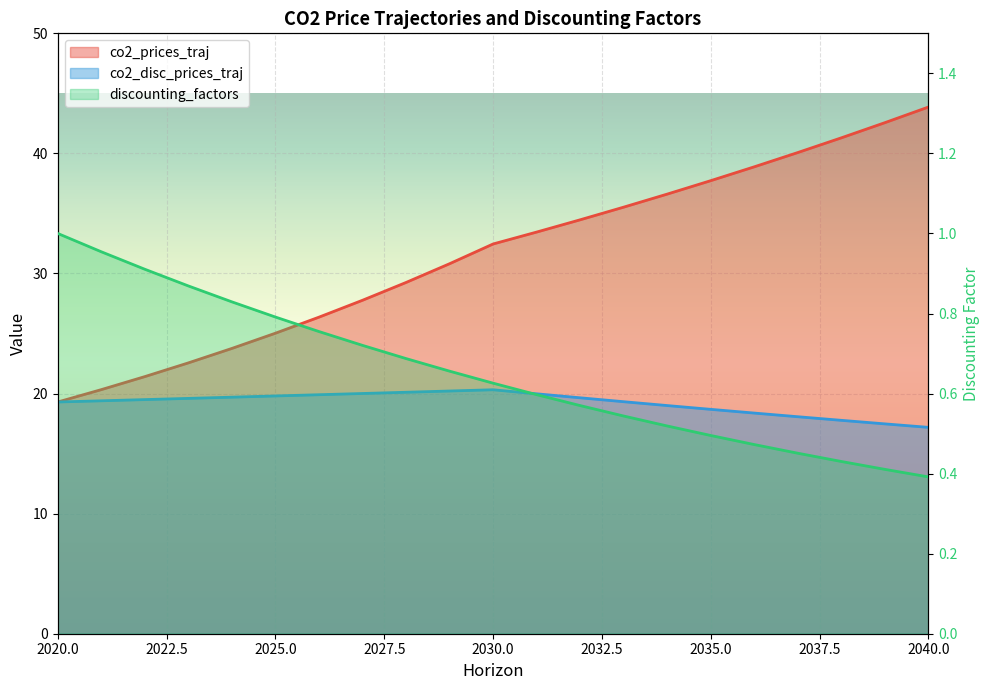

What is the sum of the co2_disc_prices_traj values at 2038 and 2028?

37.9